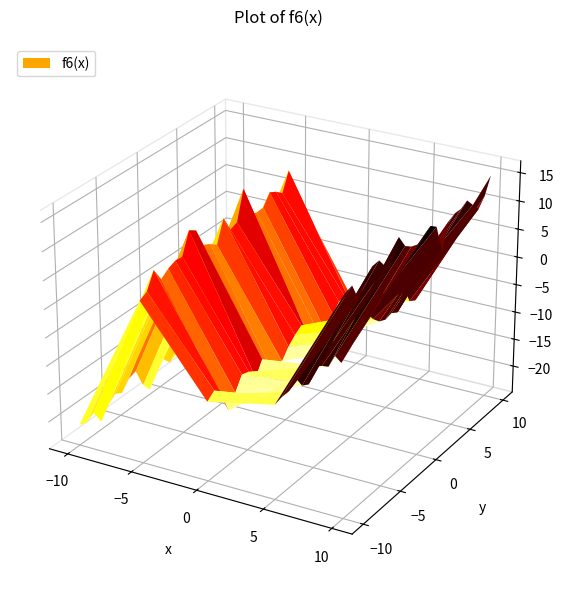

The D series shows -2.1 at 18. True or false?

False